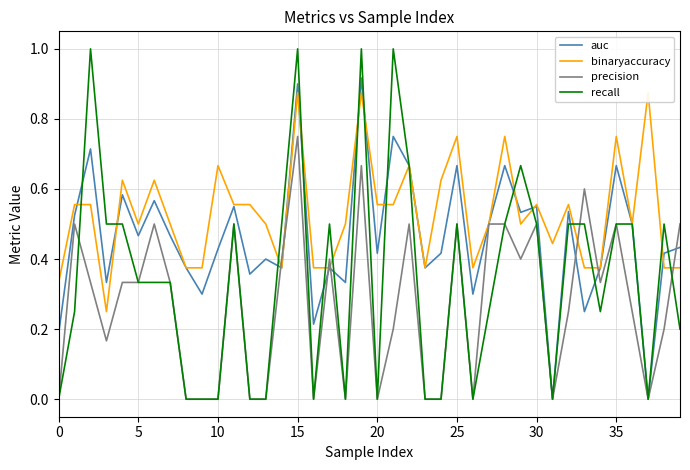

What is the greatest value displayed?

1.0